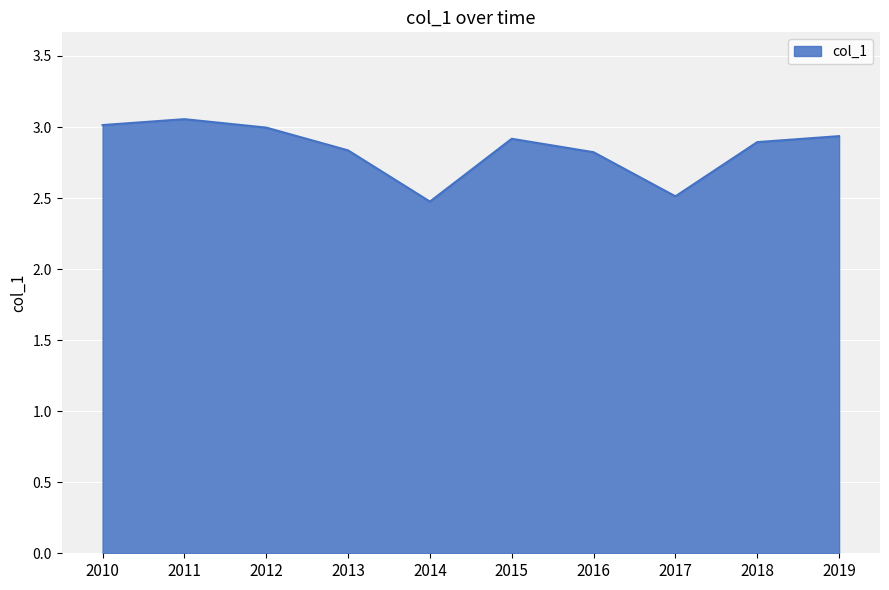

Read the value at 2019.

2.9